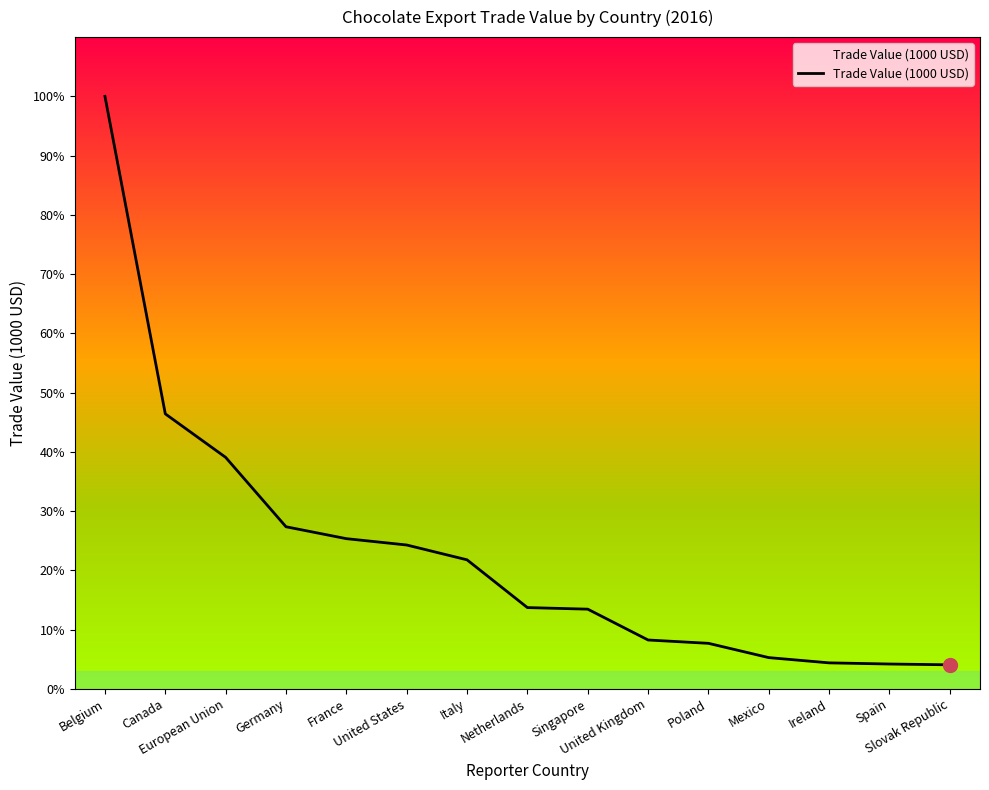

Is this an area chart (filled region under the line)?

Yes